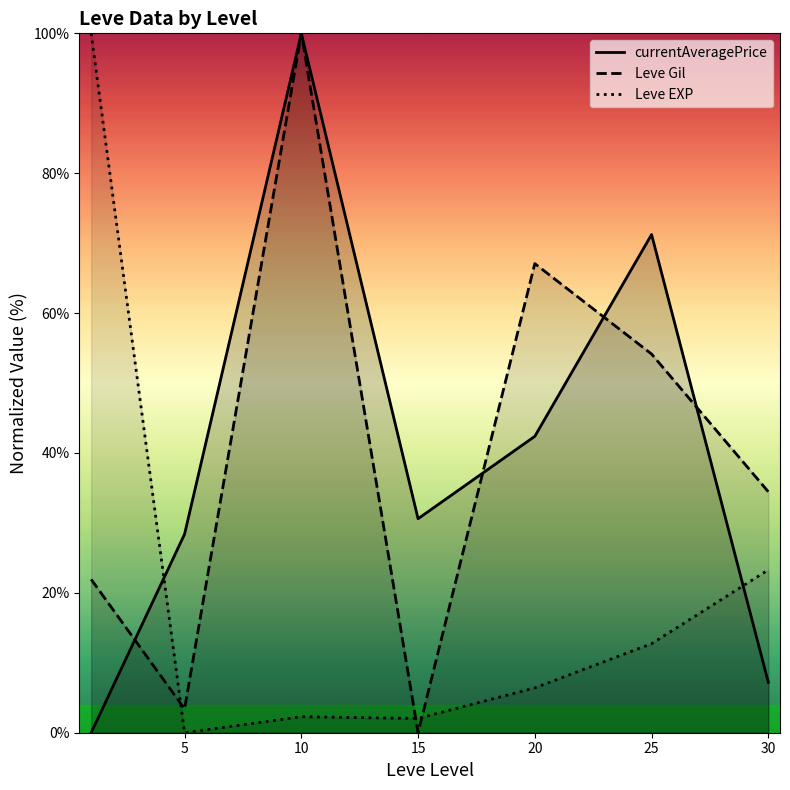

Where is the first local maximum for Leve EXP?

10